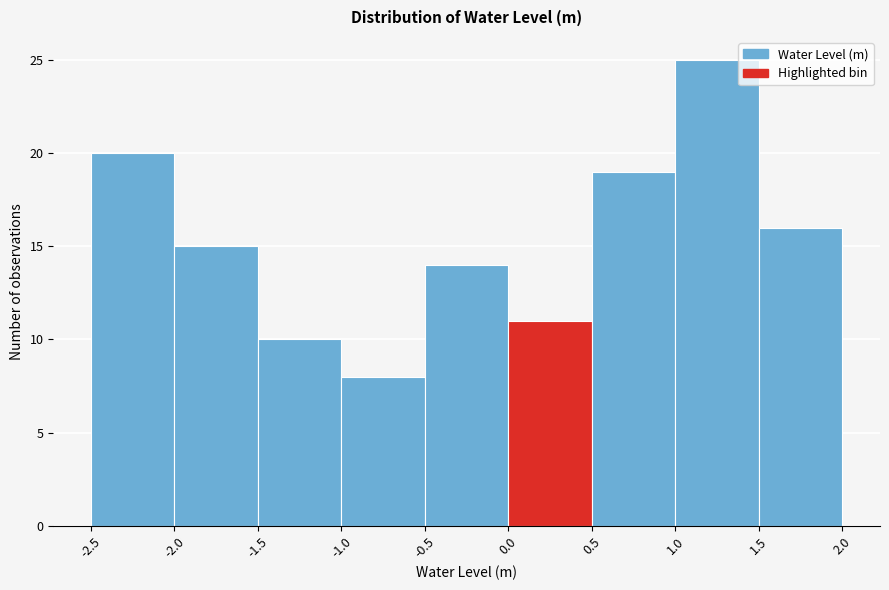

Which range on the x-axis has the tallest bar?

1.0 to 1.5